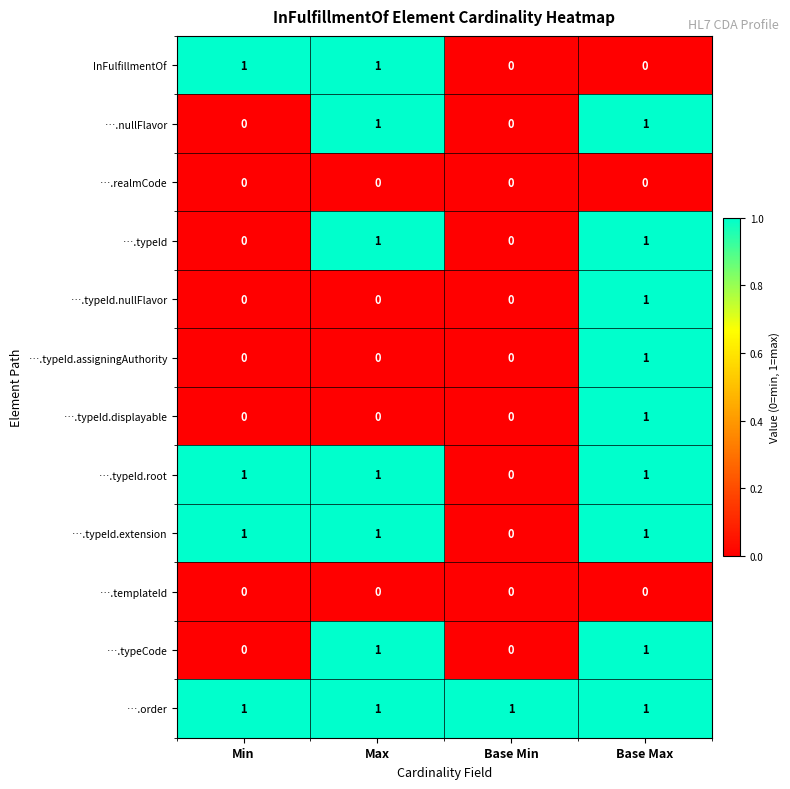

What is the total value across all series at Min?

4